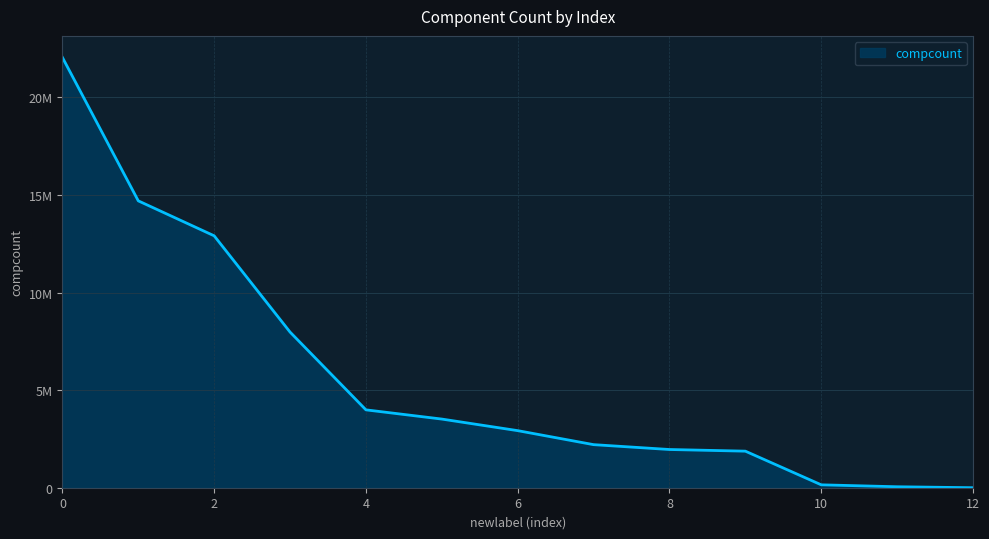

Does the chart display data point markers on the line(s)?

No